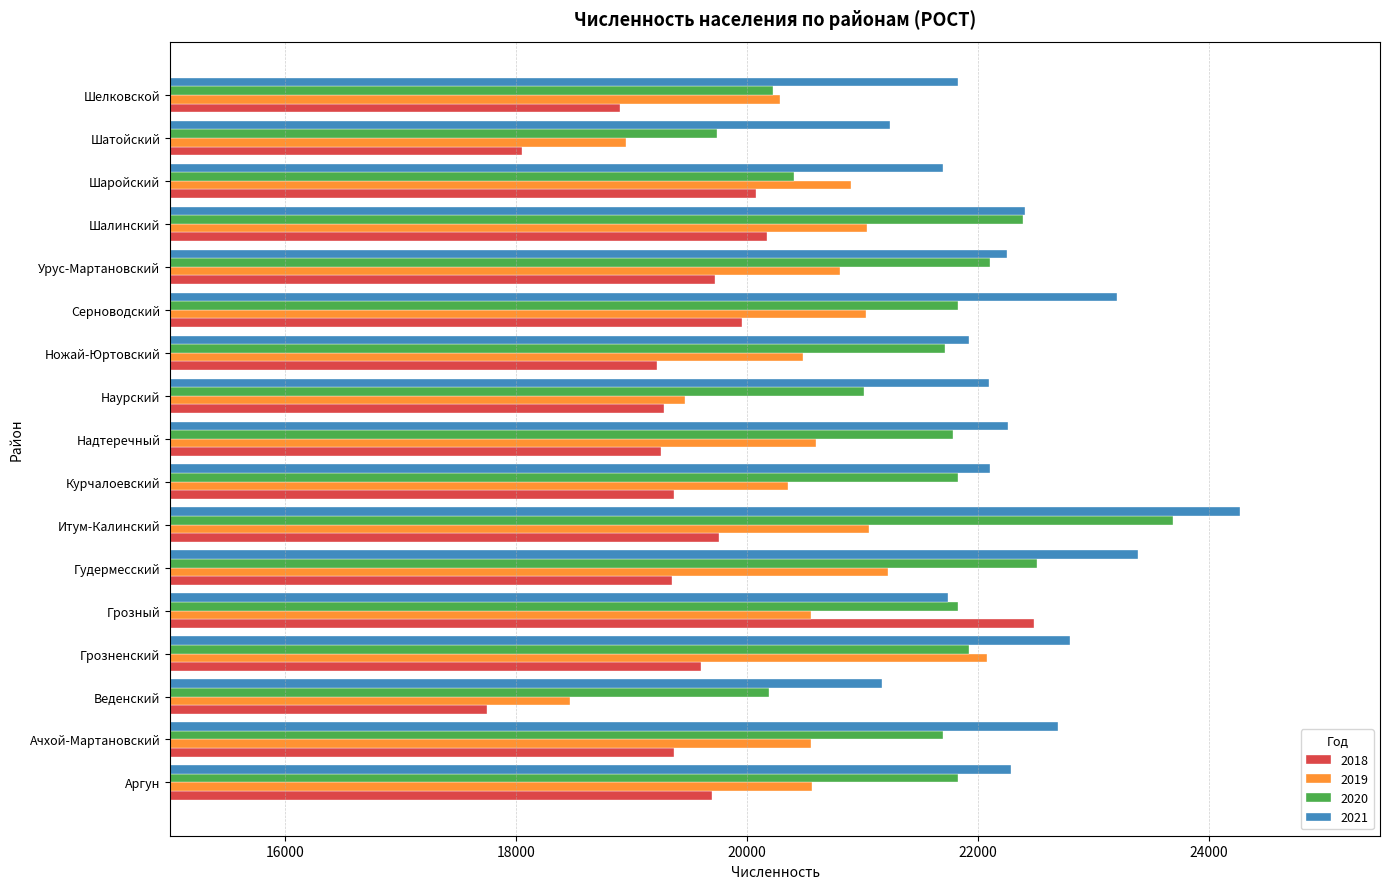

What is the approximate value of 2019 at Грозненский?

22079.0